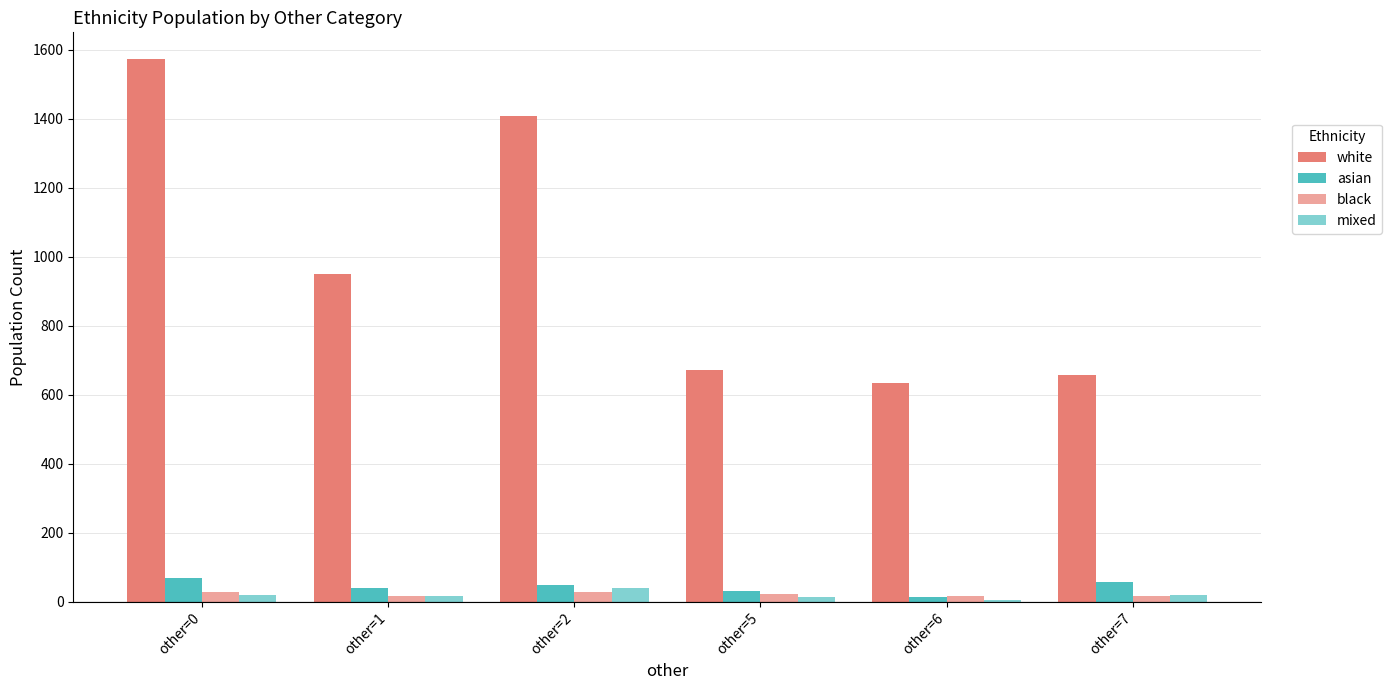

At which label does black reach its minimum?

other=1